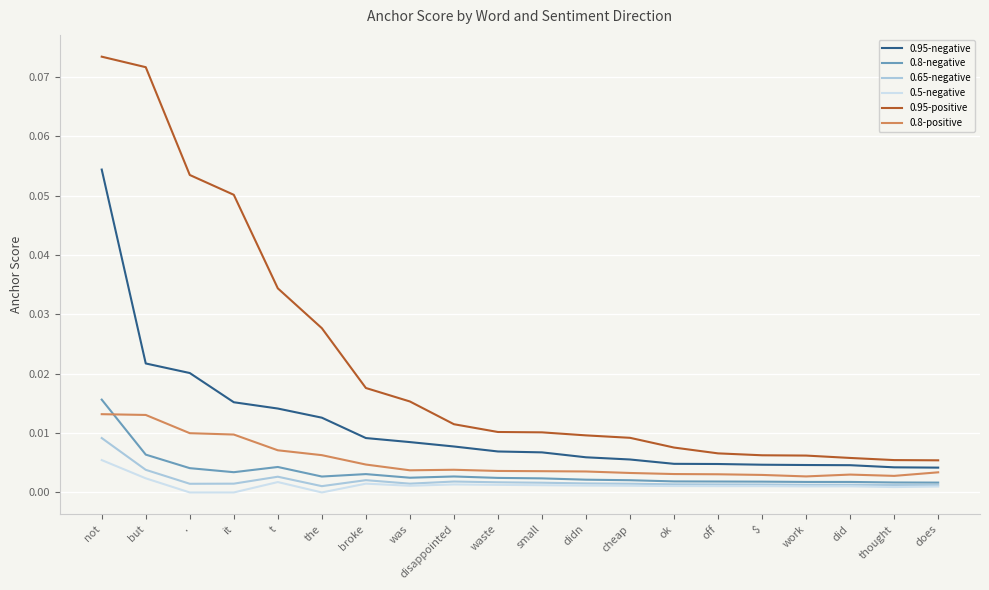

True or false: 0.95-positive and 0.65-negative cross at least once.

False